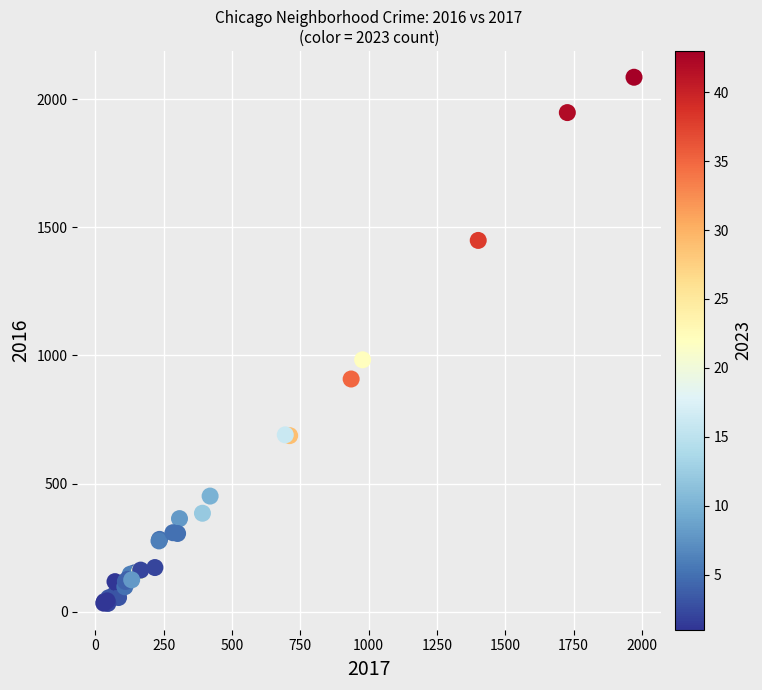

What Y value in the scatter plot is closest to 1059?

983